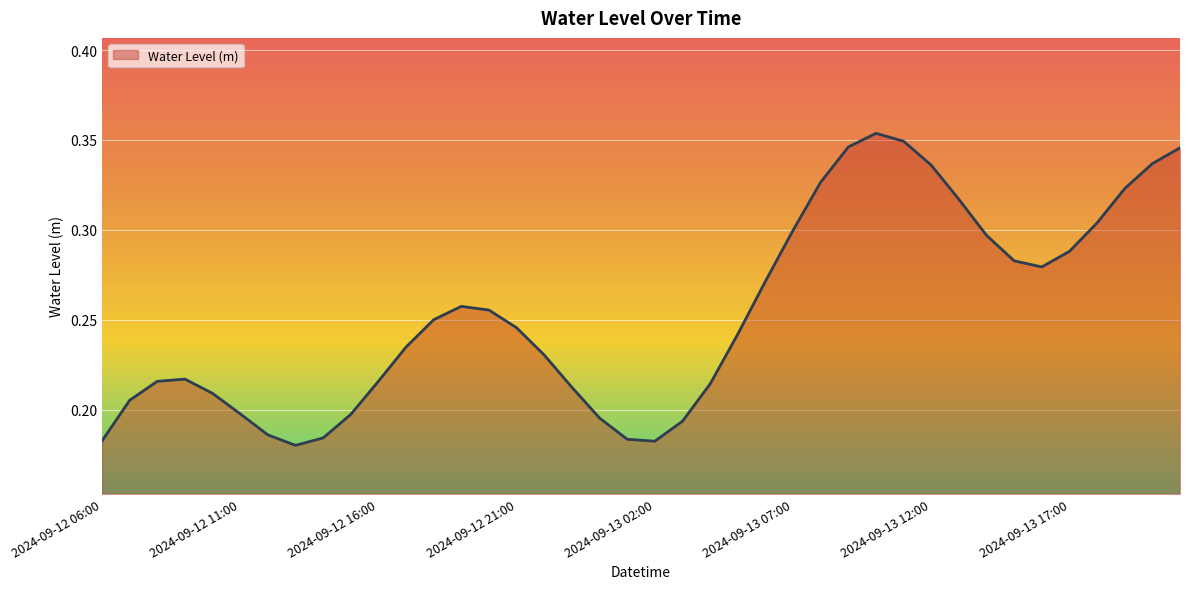

True or false: the data shows 0.4 at 2024-09-13 07:00.

False